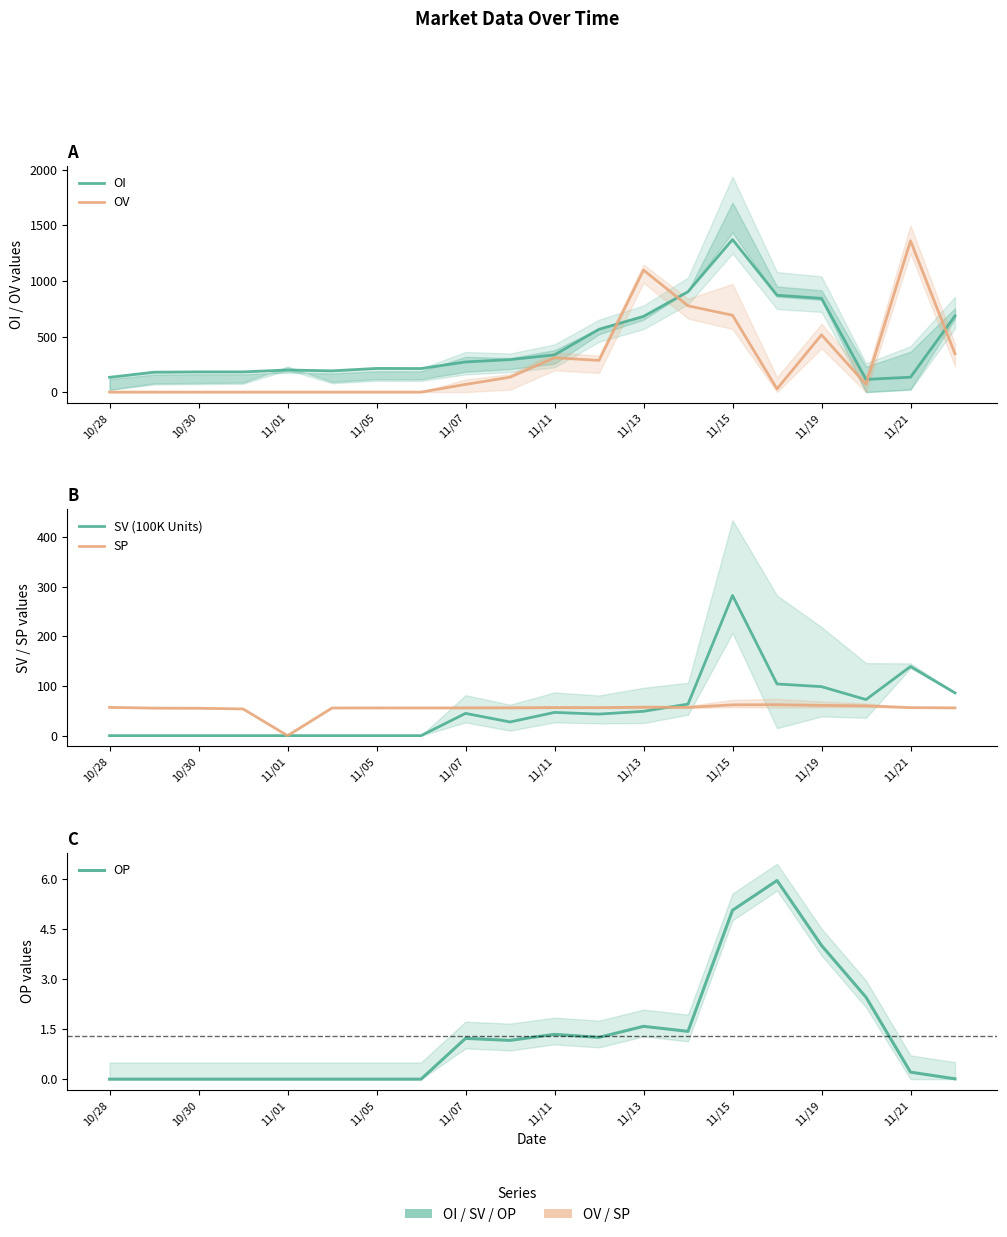

Count the number of data series in this chart.

5